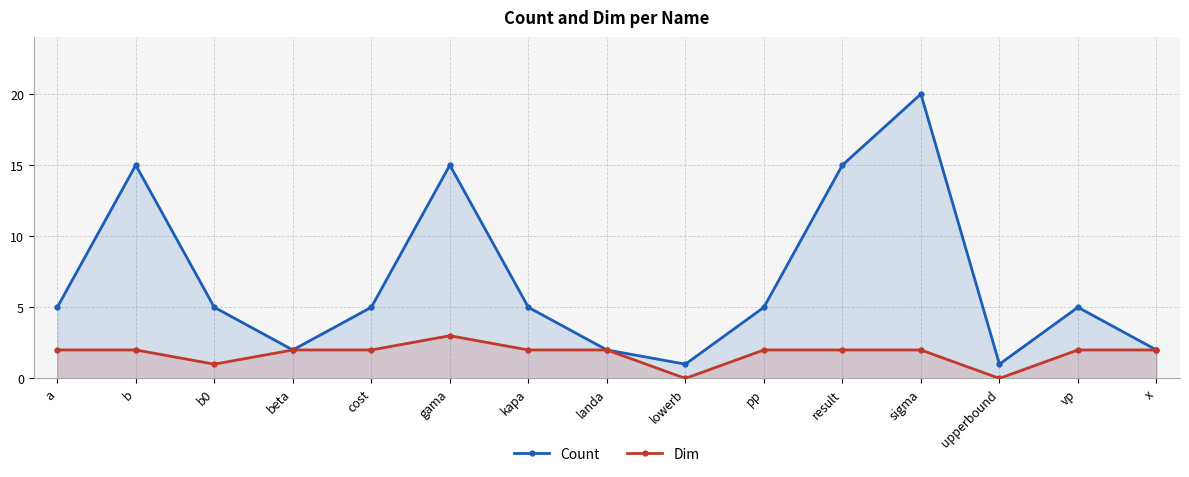

The Count series shows 31 at sigma. True or false?

False